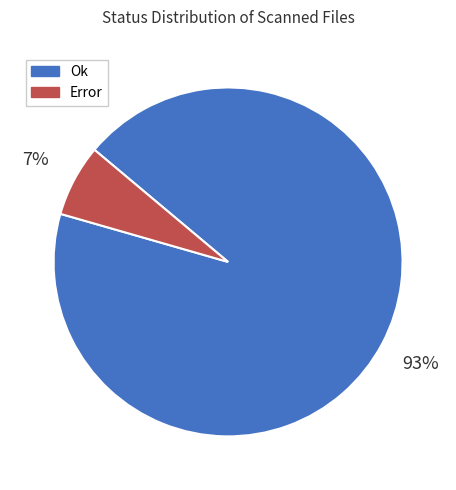

How many segments does this pie chart have?

2